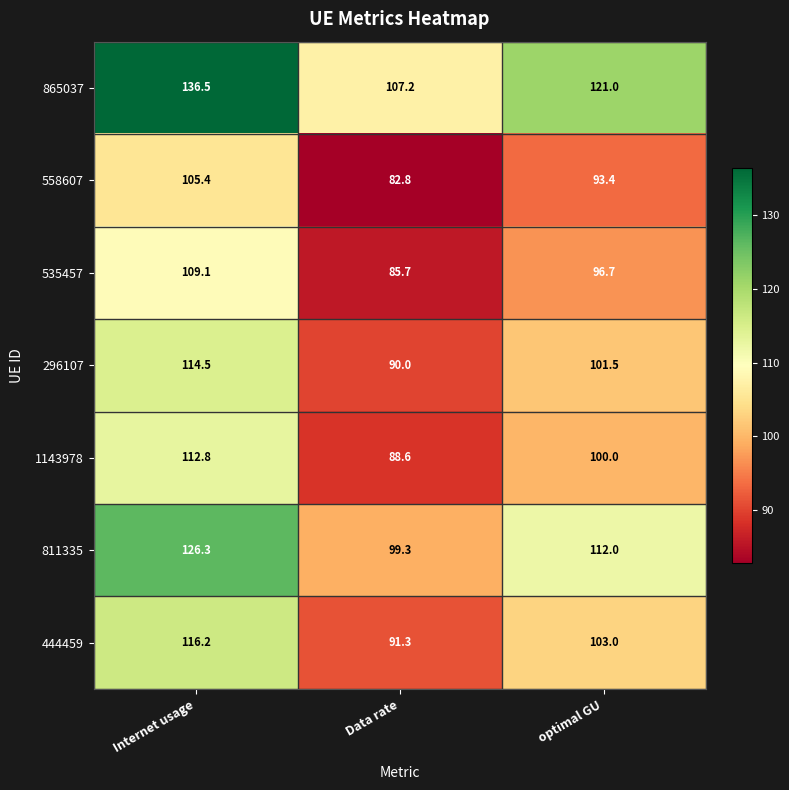

Which series has the widest spread of values?

865037